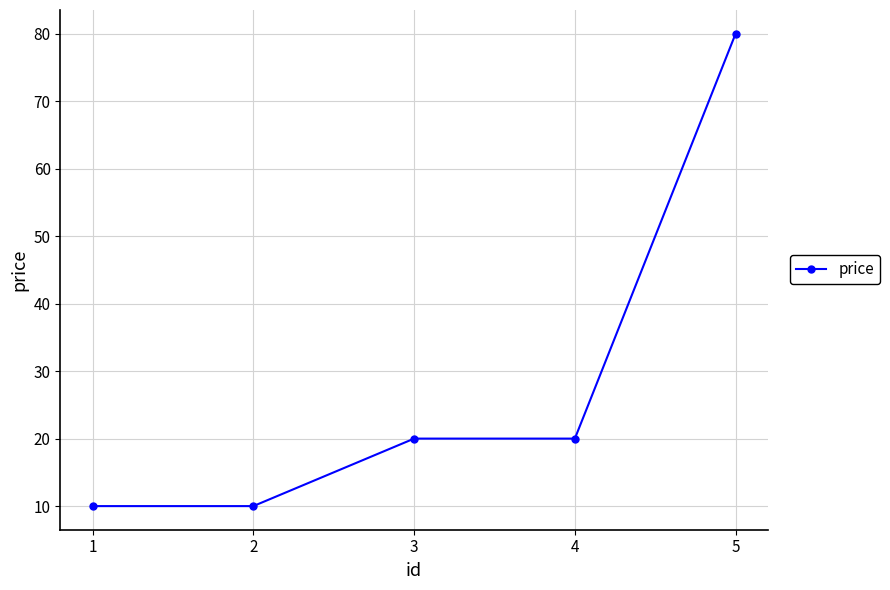

Is it true that the value at 2 is 10?

True